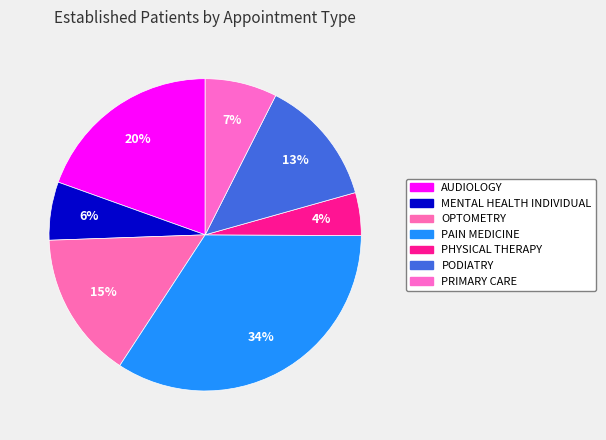

Approximately how many times larger is the value at OPTOMETRY compared to AUDIOLOGY?

0.8